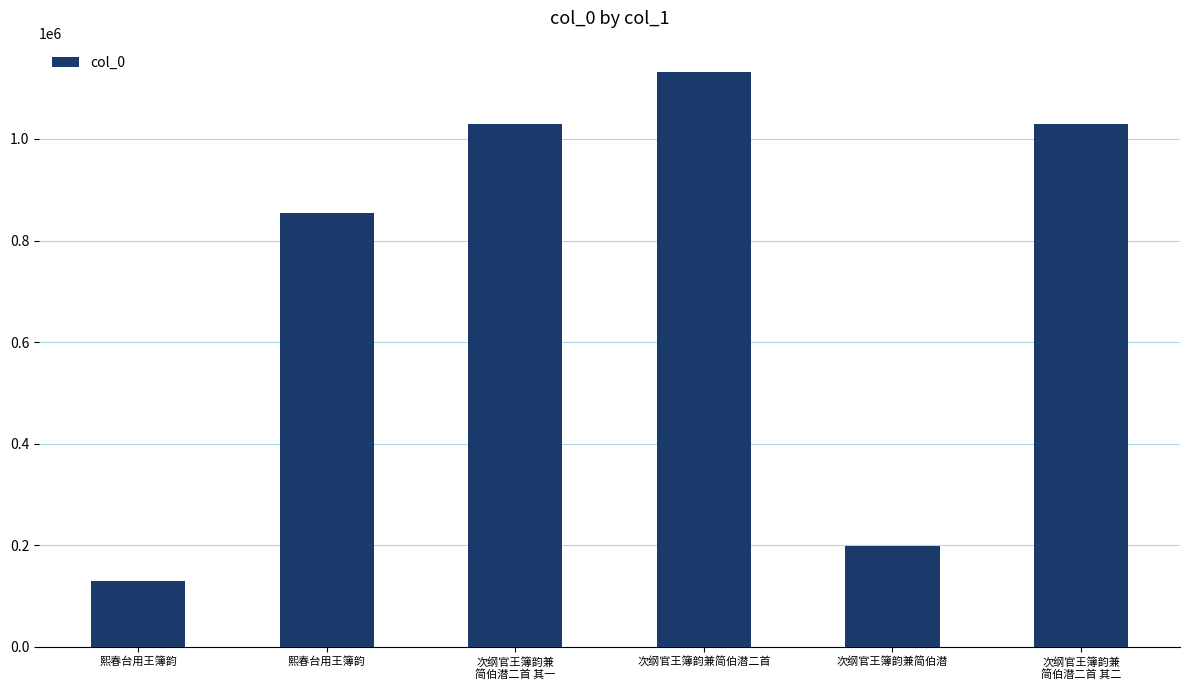

What is the approximate value at 次纲官王簿韵兼
简伯潜二首 其二?

1029862